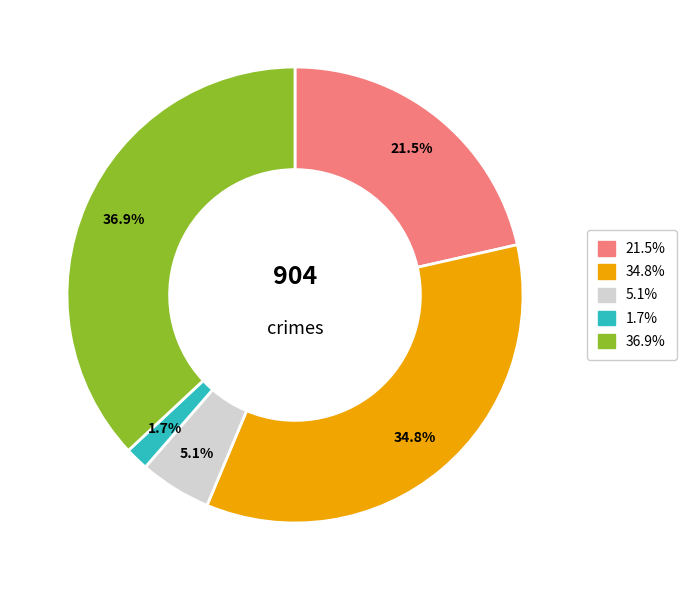

How many slices are in this pie chart?

5